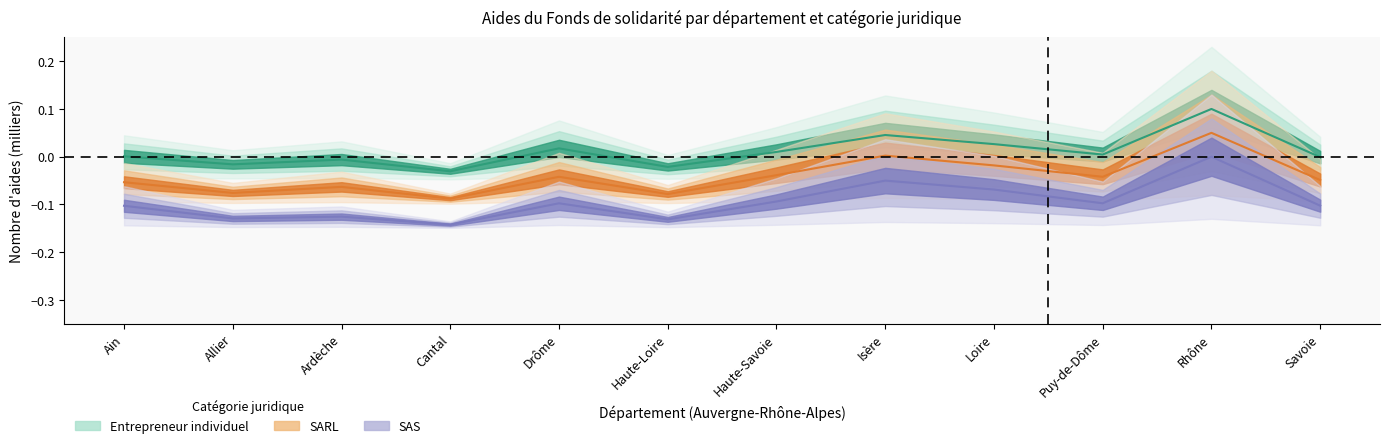

What is the sum of all Entrepreneur individuel values?

0.1